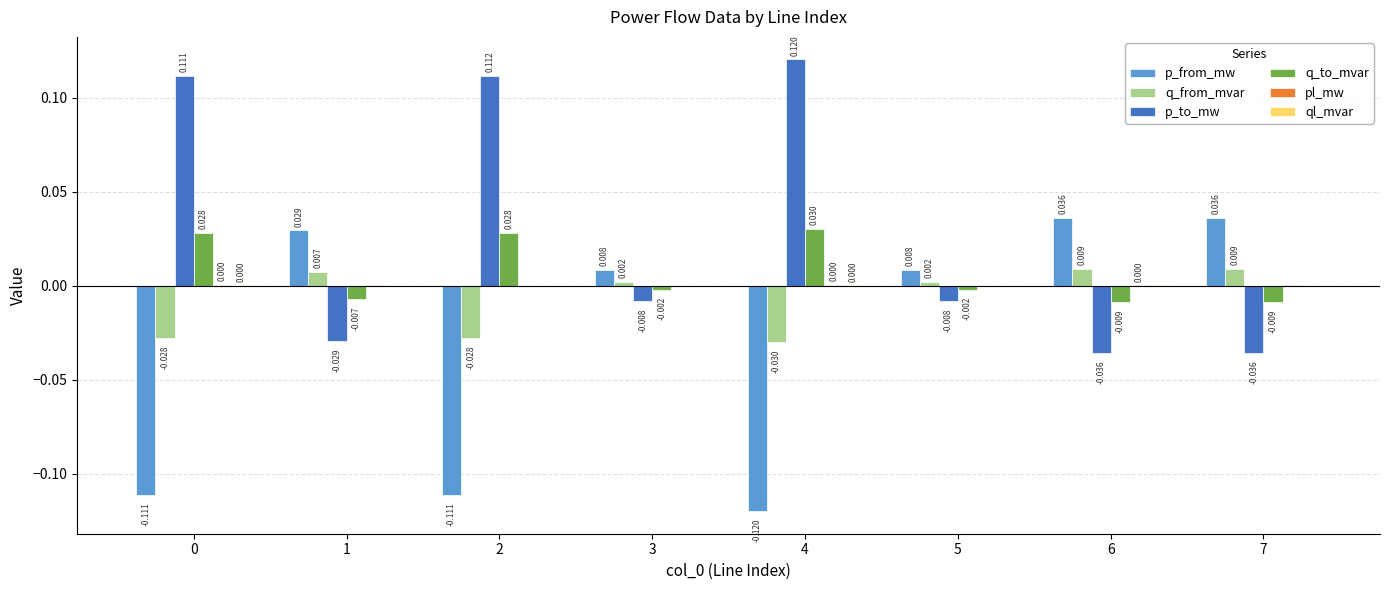

How many groups of bars are there?

8